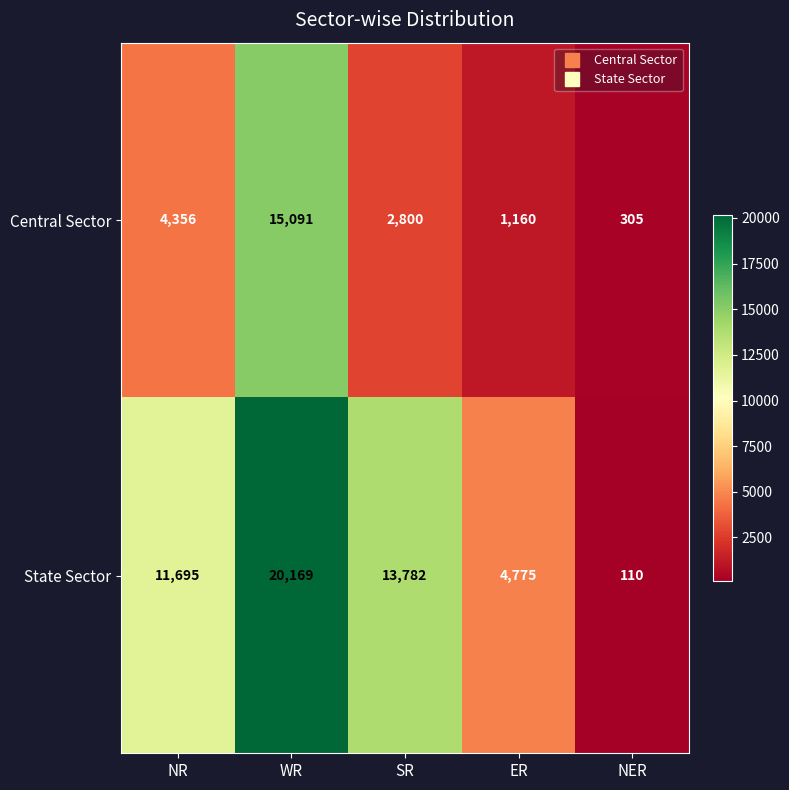

Rank the series by their maximum value, from lowest to highest.

Central Sector, State Sector